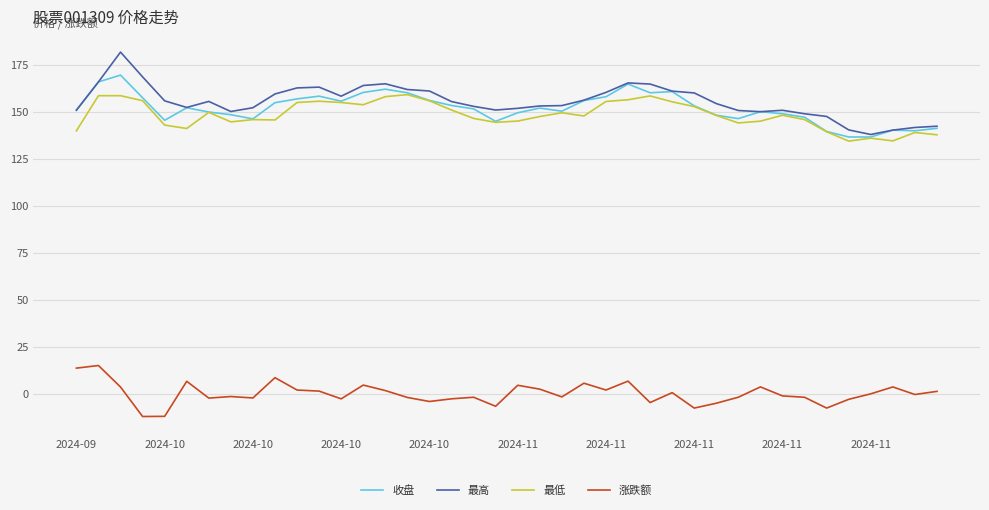

Which series has the largest range (max minus min)?

最高